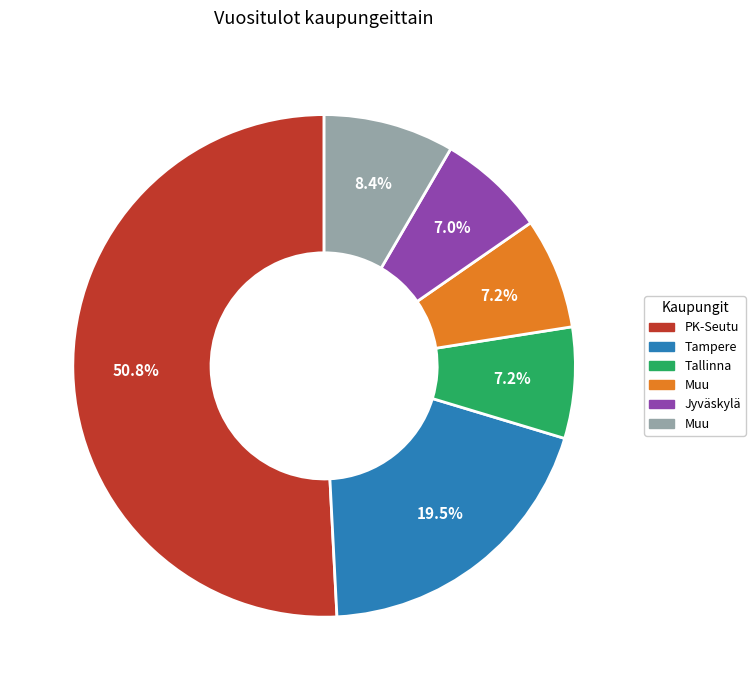

Is there any slice that represents more than half of the pie?

Yes